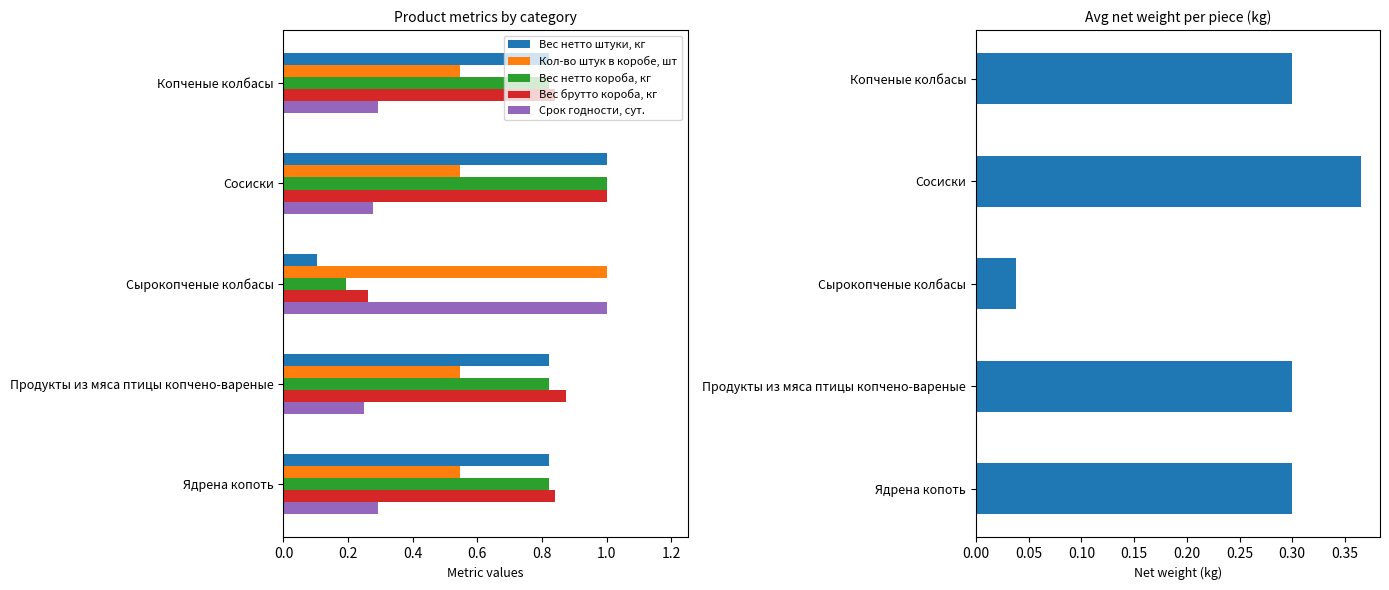

How many bars are there in each group?

5